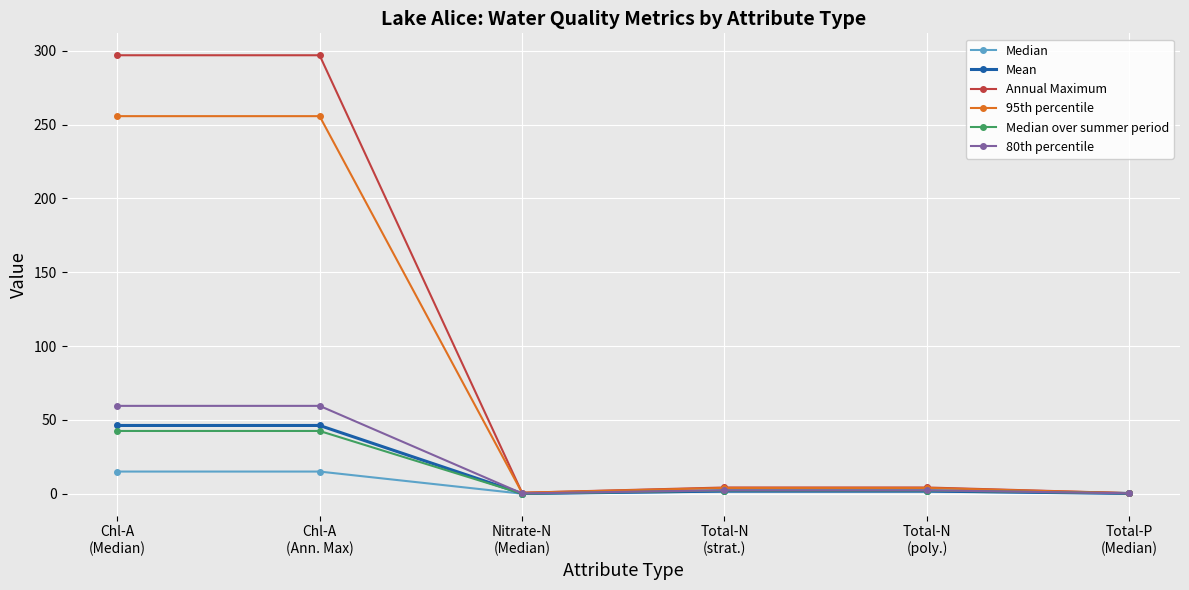

What is the label of the 5th point from the right?

Chl-A
(Ann. Max)